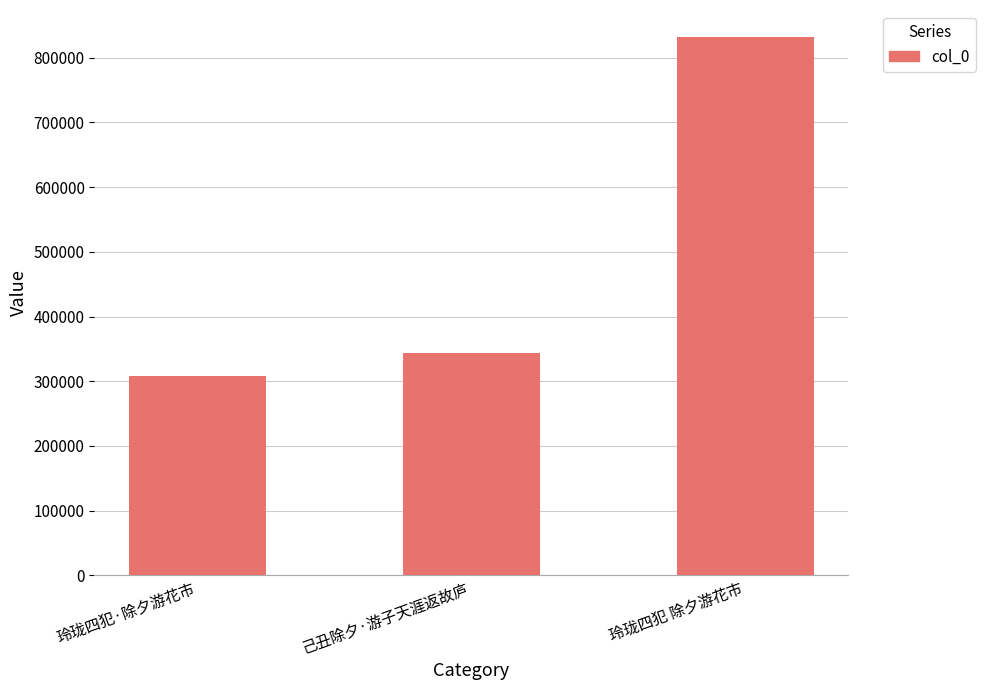

List the labels in order of value, largest first.

玲珑四犯 除夕游花市, 己丑除夕·游子天涯返故庐, 玲珑四犯·除夕游花市